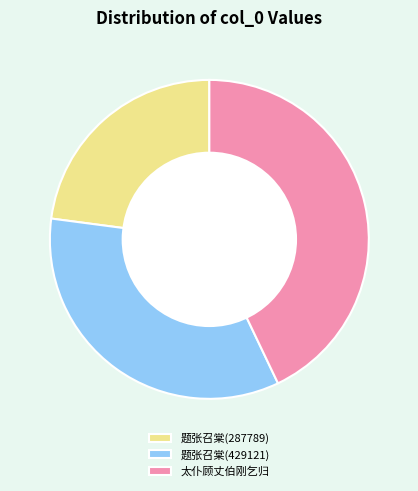

Rank the categories by value from lowest to highest.

题张召棠(287789), 题张召棠(429121), 太仆顾丈伯刚乞归